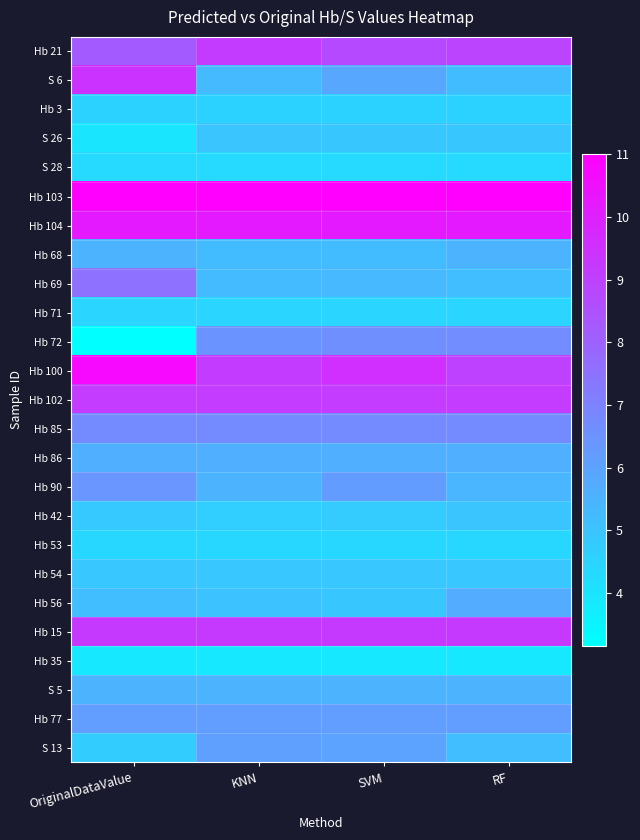

List the series in order of their peak value, highest first.

Hb 103, Hb 100, Hb 104, S 6, Hb 15, Hb 21, Hb 102, Hb 69, Hb 85, Hb 72, Hb 90, Hb 77, S 13, Hb 56, Hb 86, Hb 68, S 5, S 26, Hb 42, Hb 54, Hb 3, Hb 71, Hb 53, S 28, Hb 35